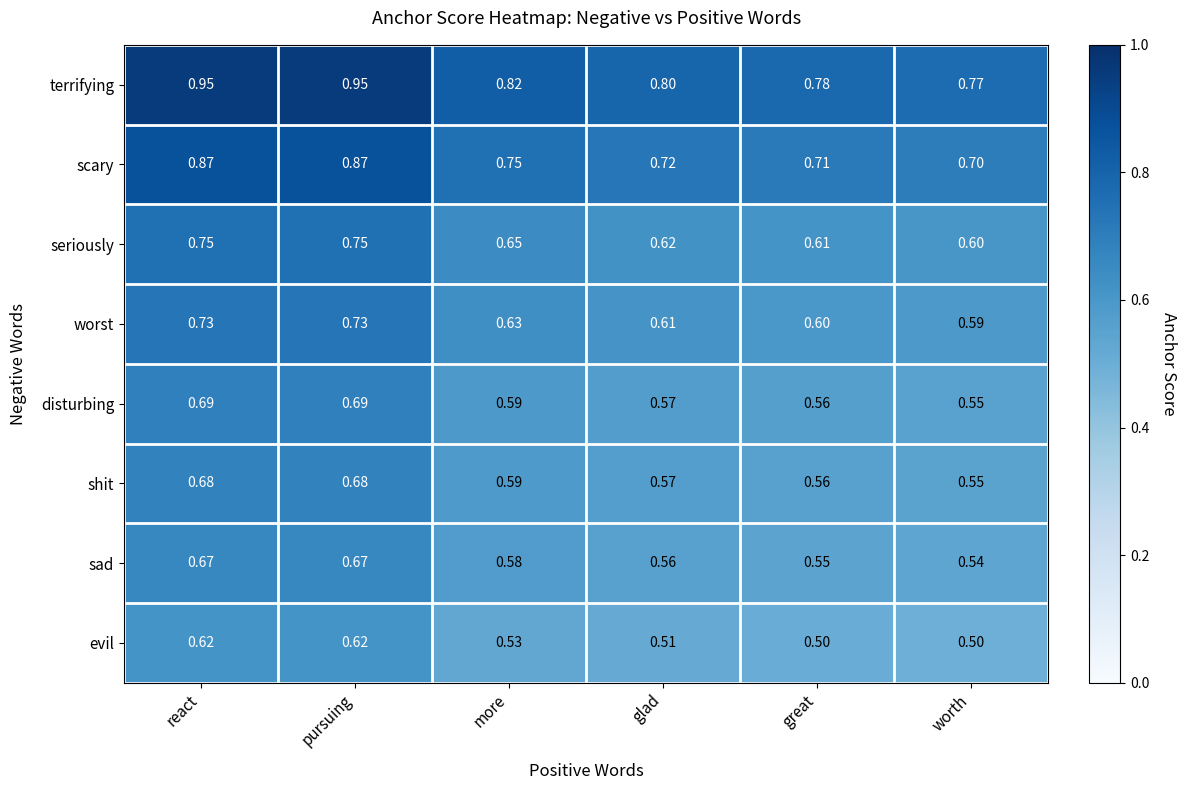

At which label does seriously reach its minimum?

worth